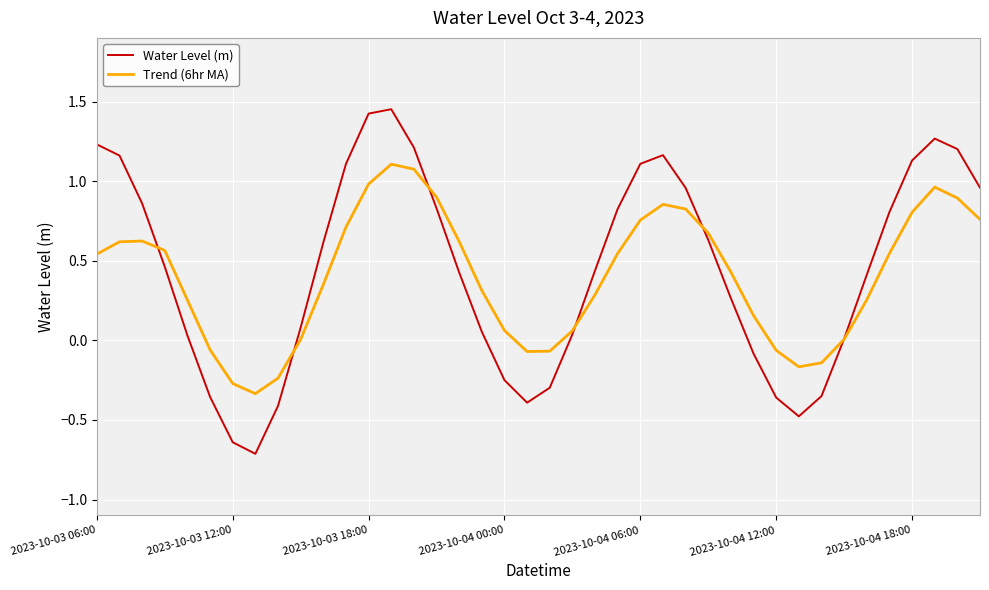

Which series has the largest range (max minus min)?

Water Level (m)